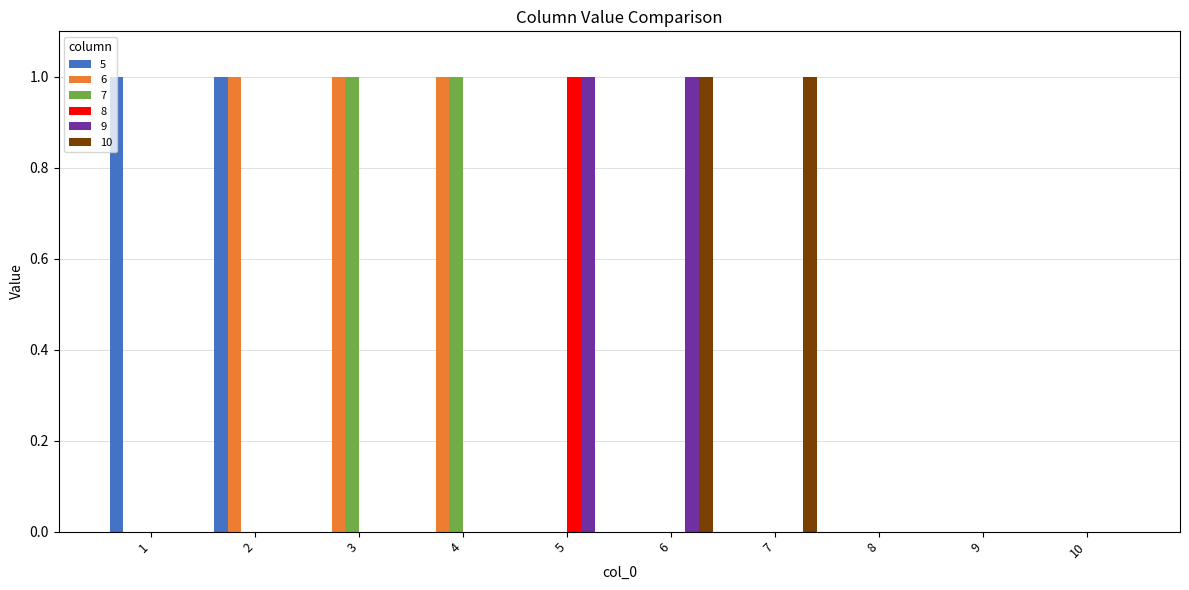

Is the value of 6 at 2 greater than the value of 7 at 2?

Yes